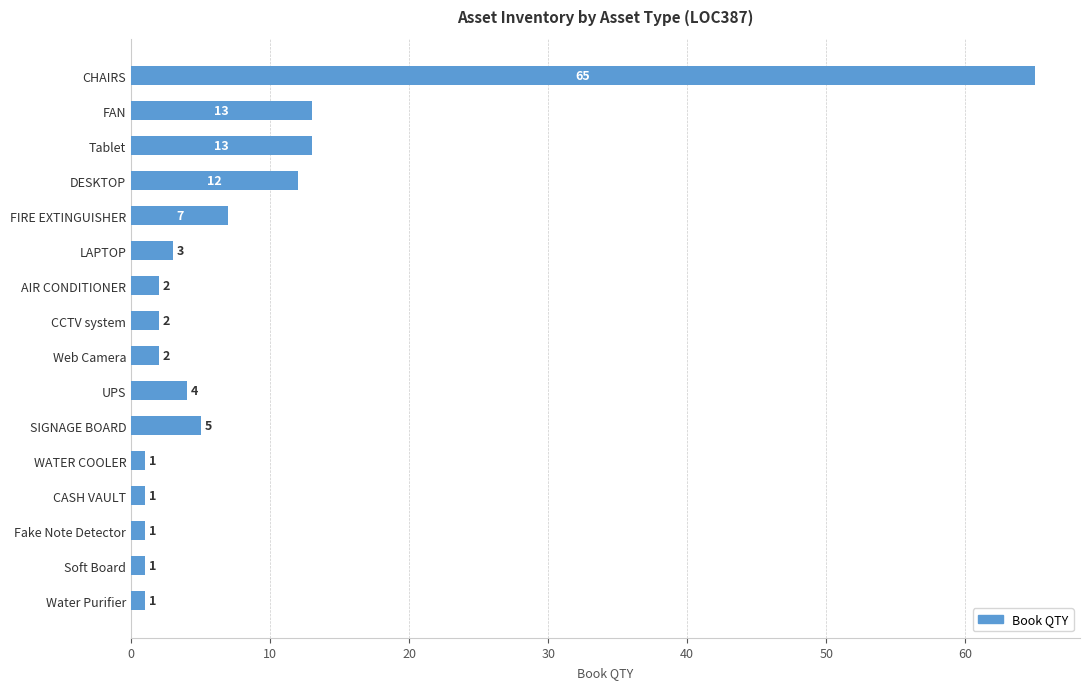

Reading top to bottom, transcribe all the data shown in this chart.

65	13	13	12	7	3	2	2	2	4	5	1	1	1	1	1